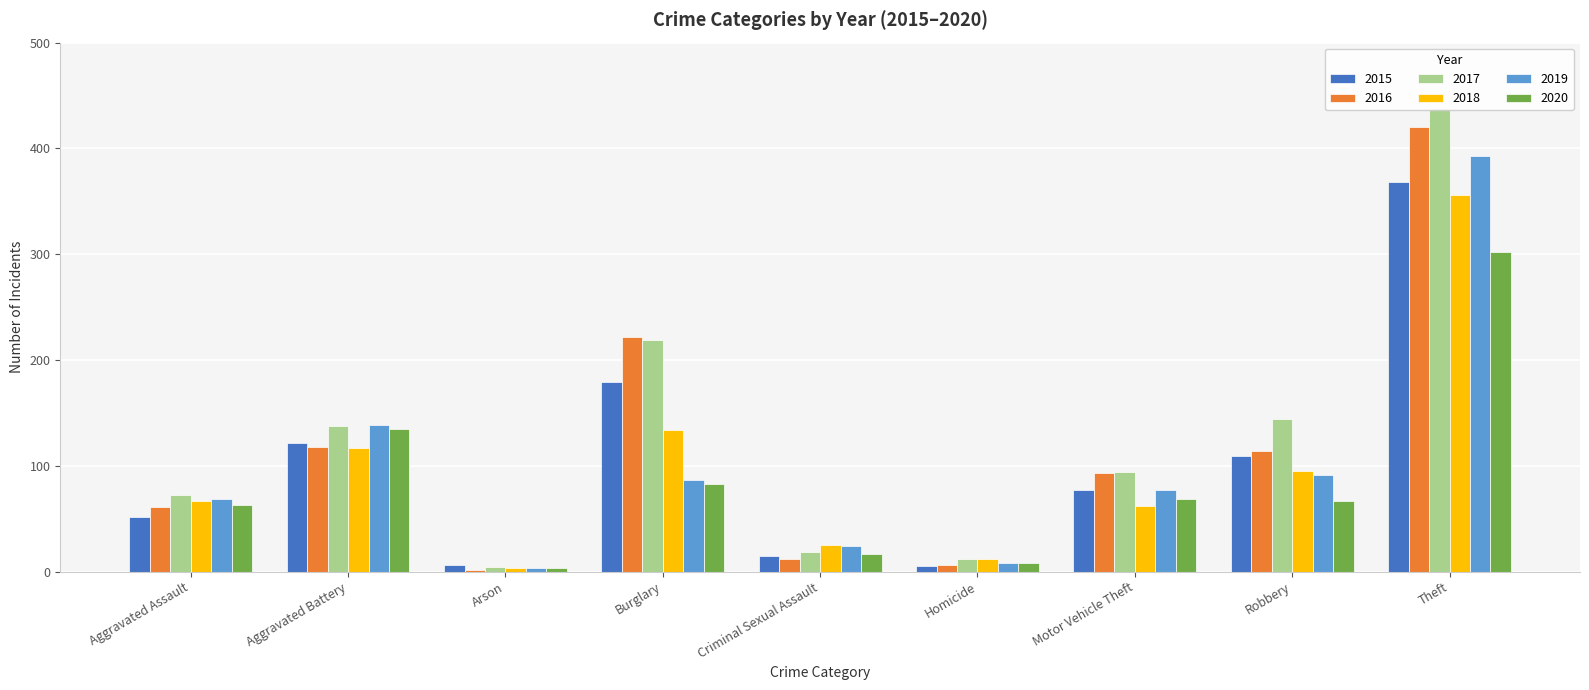

At how many categories does at least one series exceed 340?

1